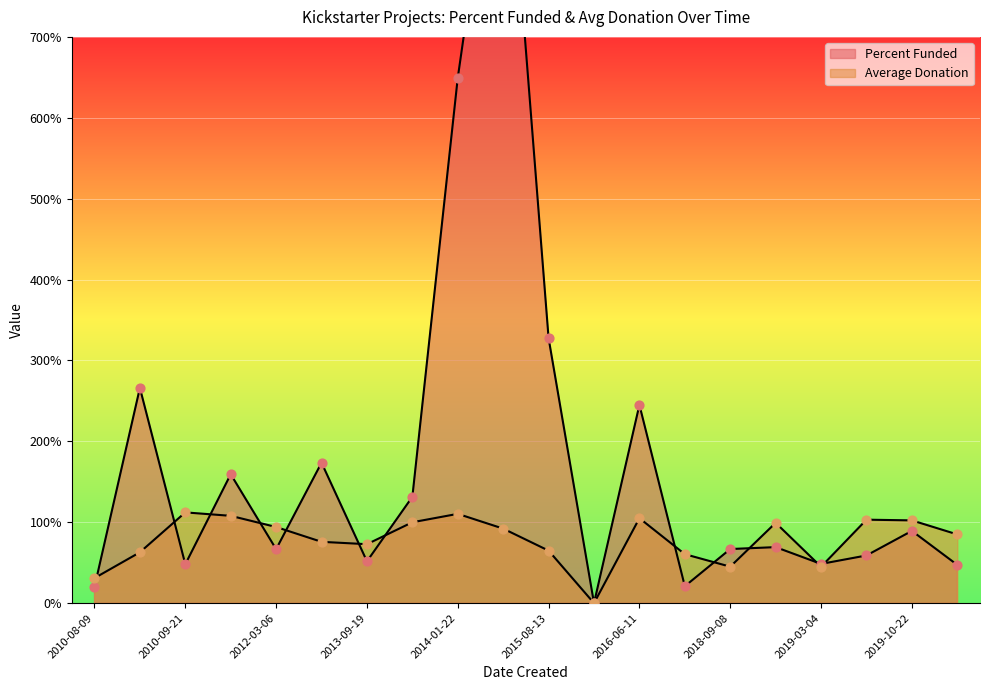

Which series reaches the maximum Y coordinate?

Percent Funded